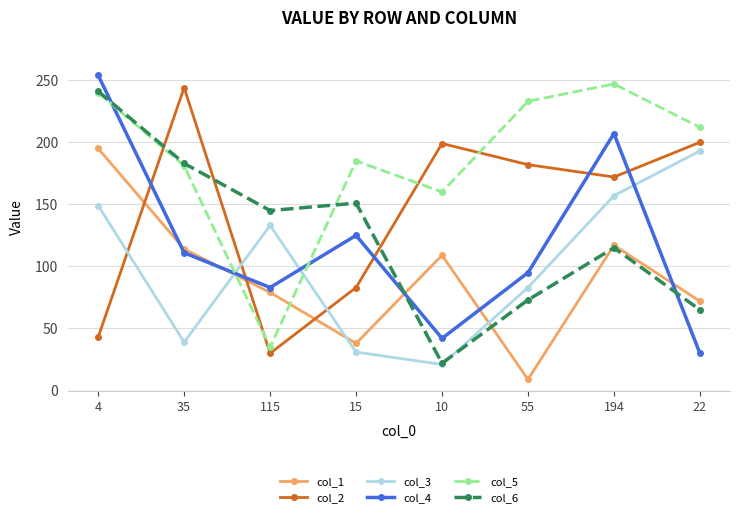

How many distinct data groups are displayed?

6